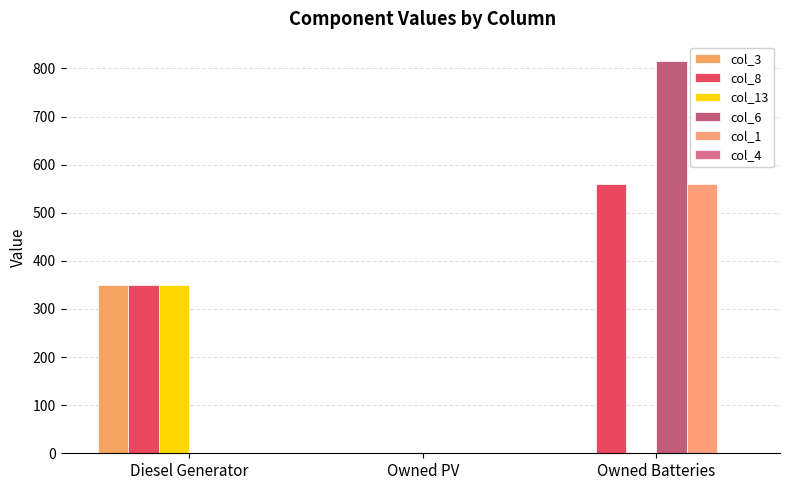

Is the value of col_1 at Owned Batteries greater than the value of col_3 at Owned PV?

Yes